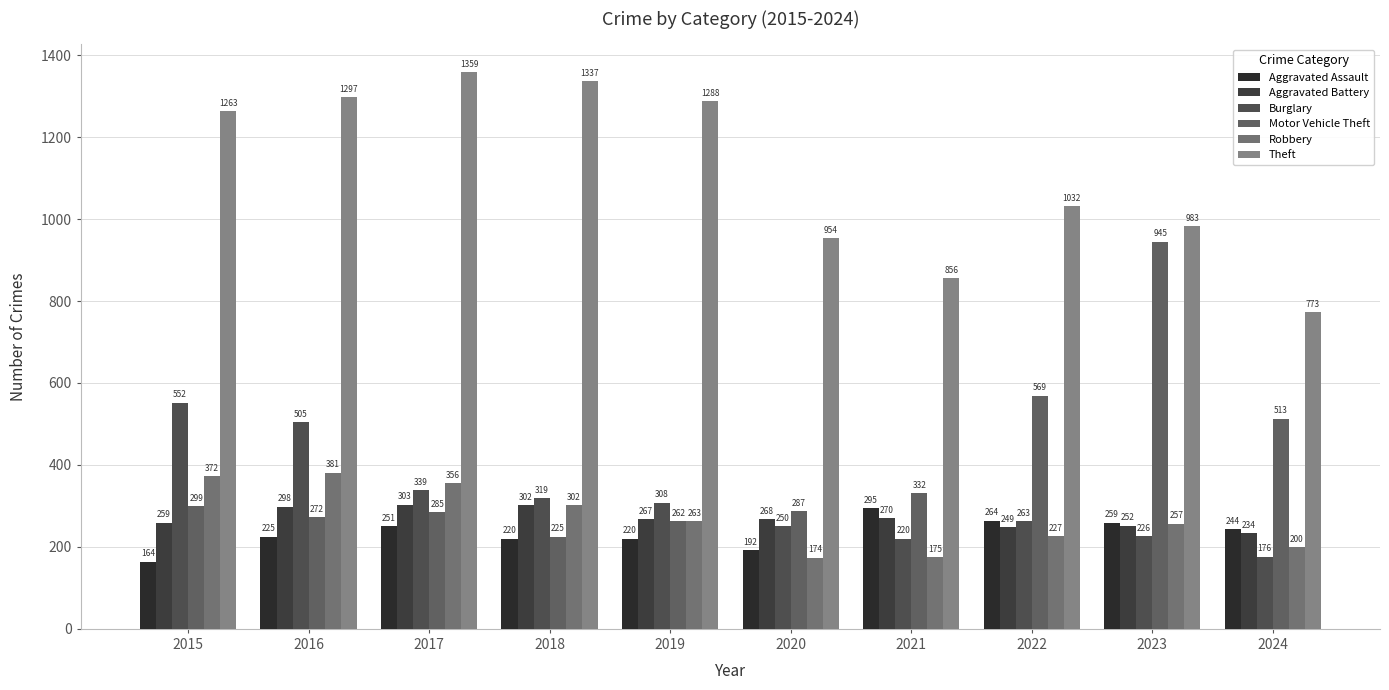

Which has a higher value, 2024 or 2022?

2022